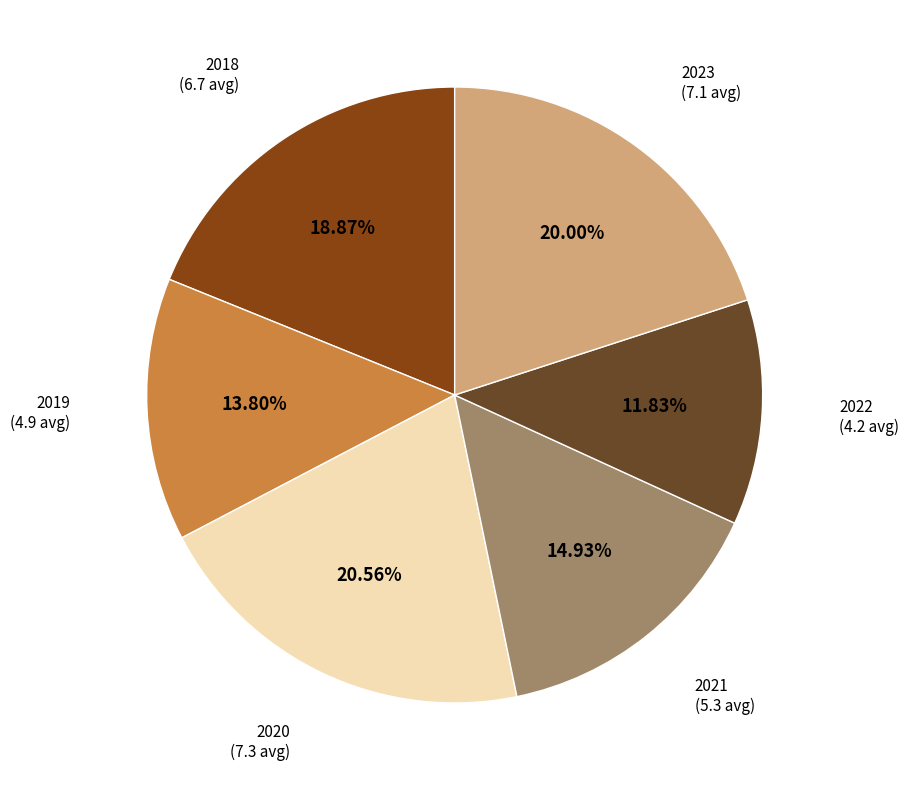

True or false: 2023 accounts for 26% of the total.

False